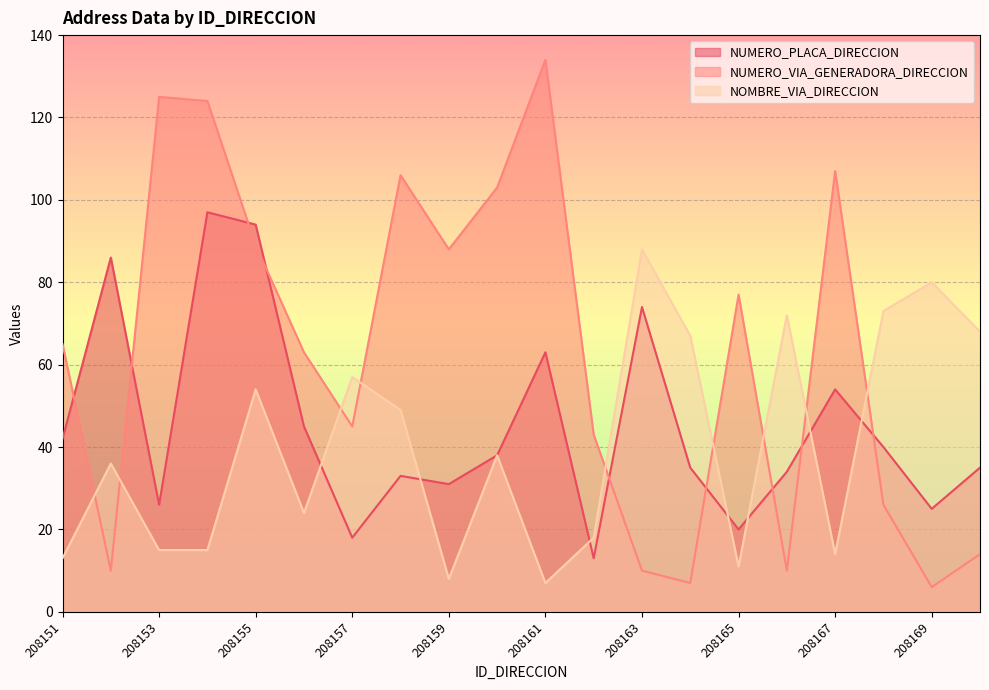

How many lines are shown in the chart?

3